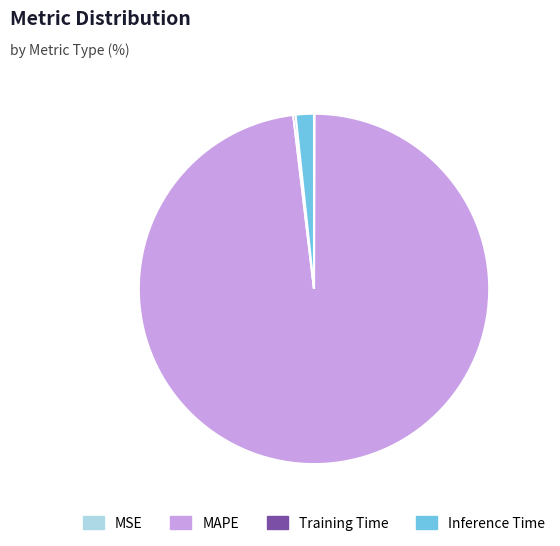

Which slice represents more than half of the pie?

MAPE